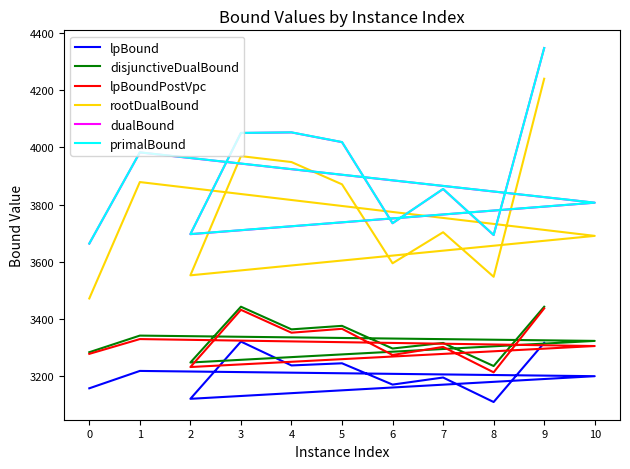

What is the spread (max minus min) of values at 8?

584.6